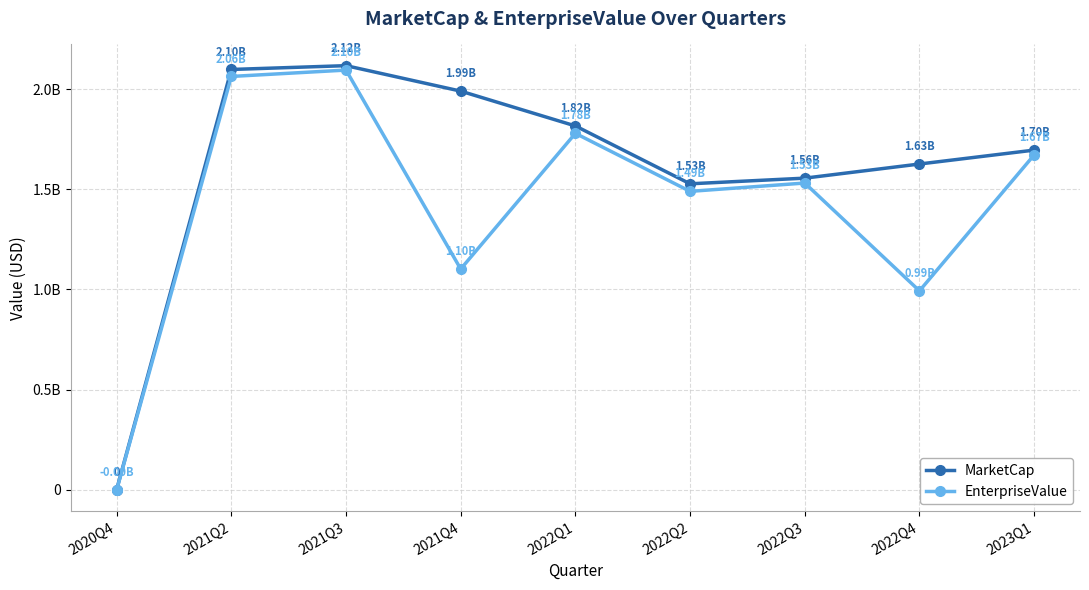

True or false: MarketCap and EnterpriseValue cross at least once.

False